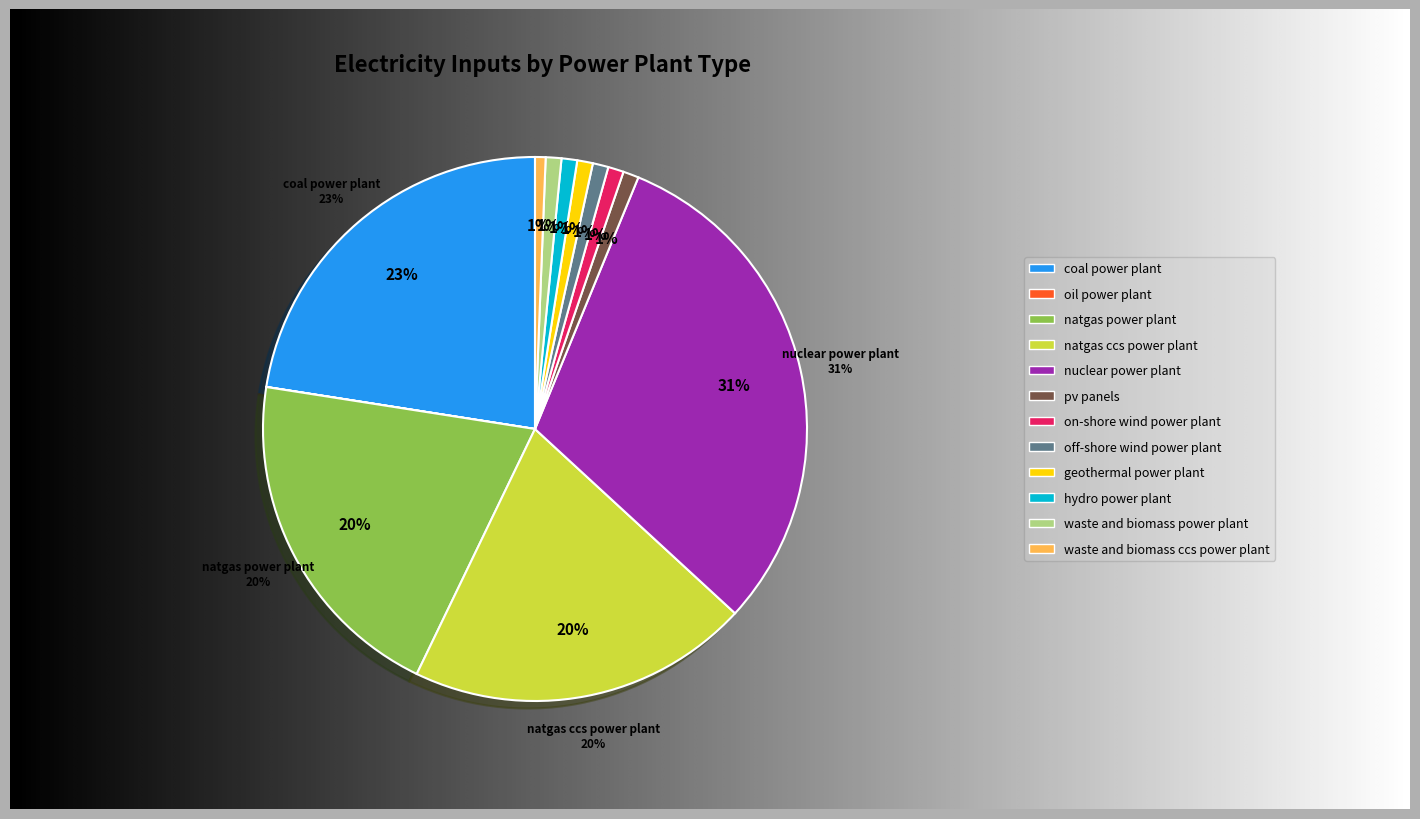

Is coal power plant the majority of the pie?

No